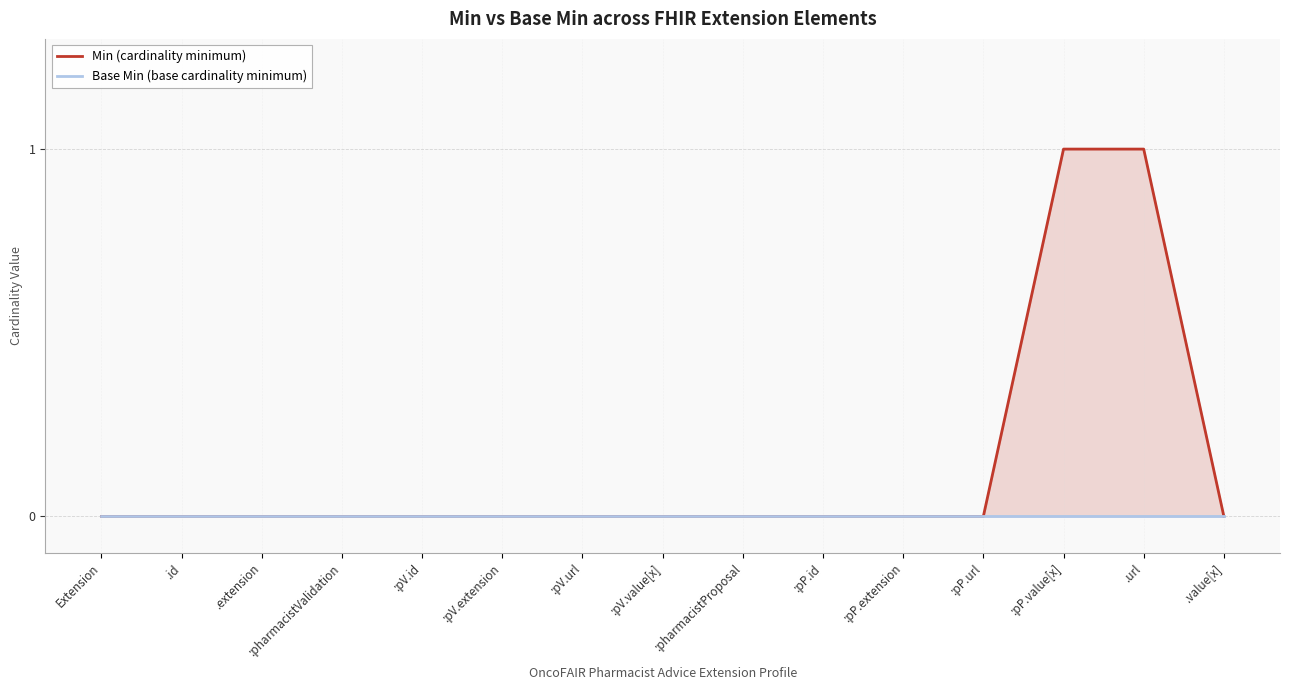

Which series has the largest total across all categories?

Min (cardinality minimum)